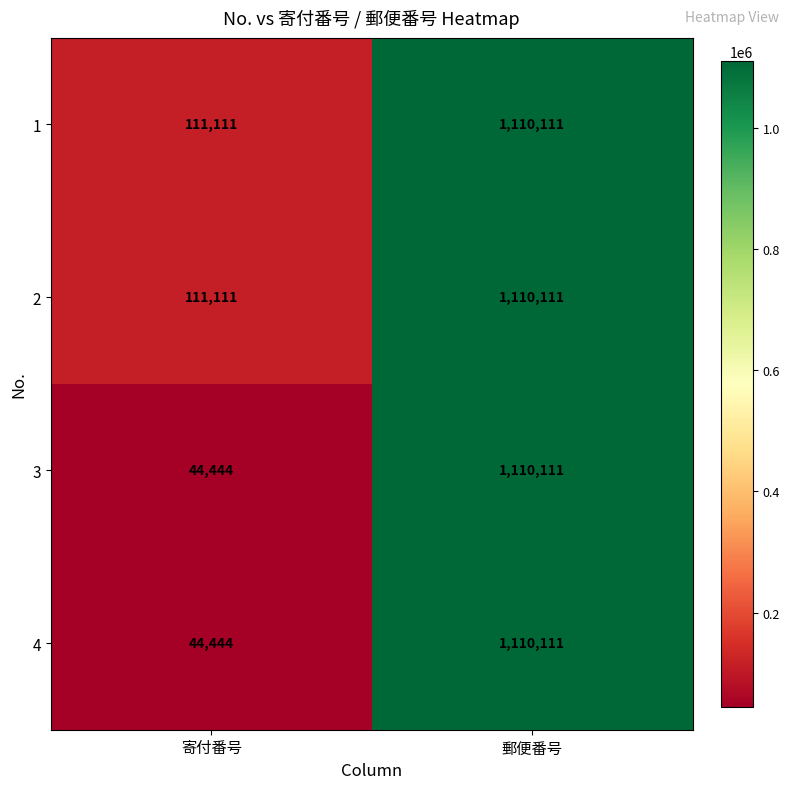

What is the sum of all 4 values?

1154555